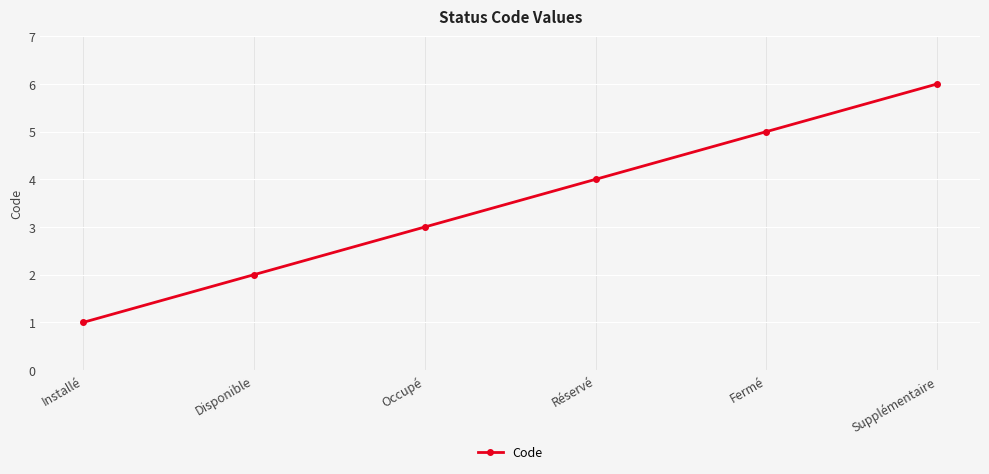

What is the label of the 1st point from the right?

Supplémentaire